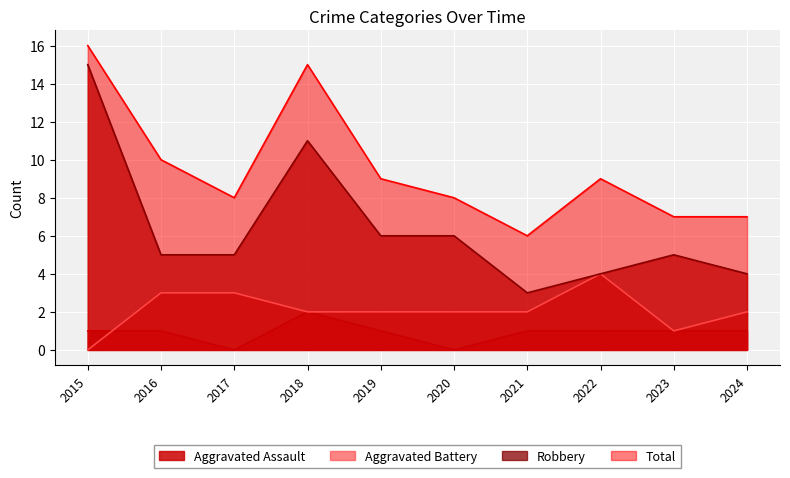

Is the value of Total at 2023 greater than the value of Robbery at 2019?

Yes